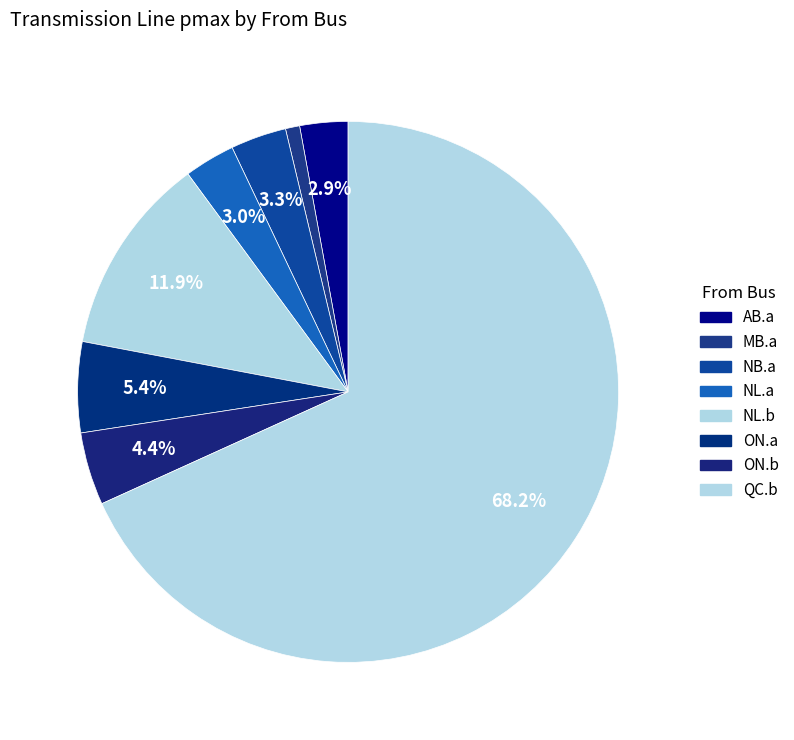

How many slices are in this pie chart?

8